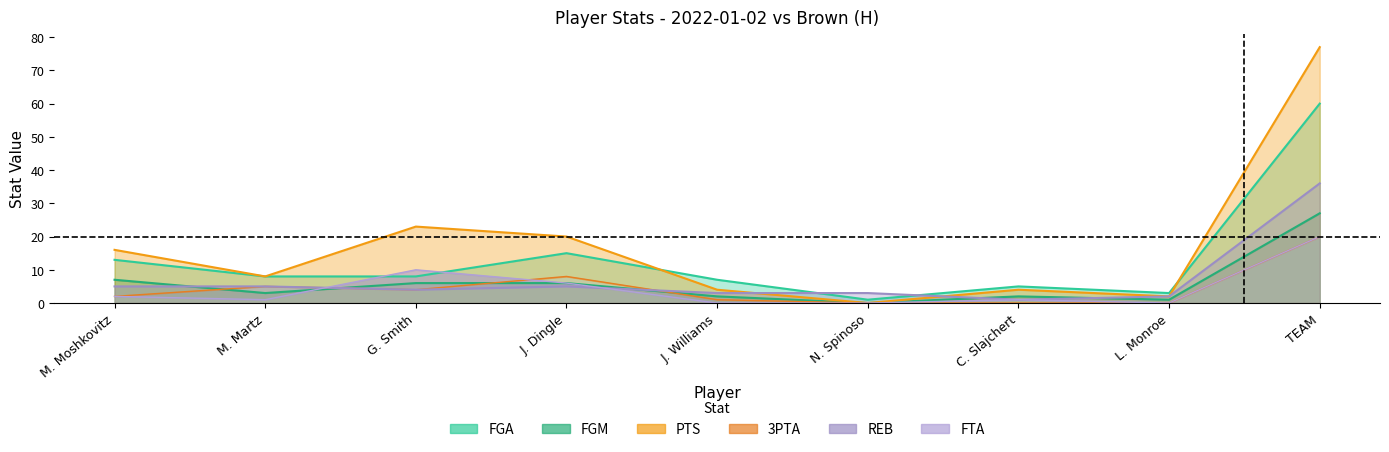

What position from the left is M. Moshkovitz?

1